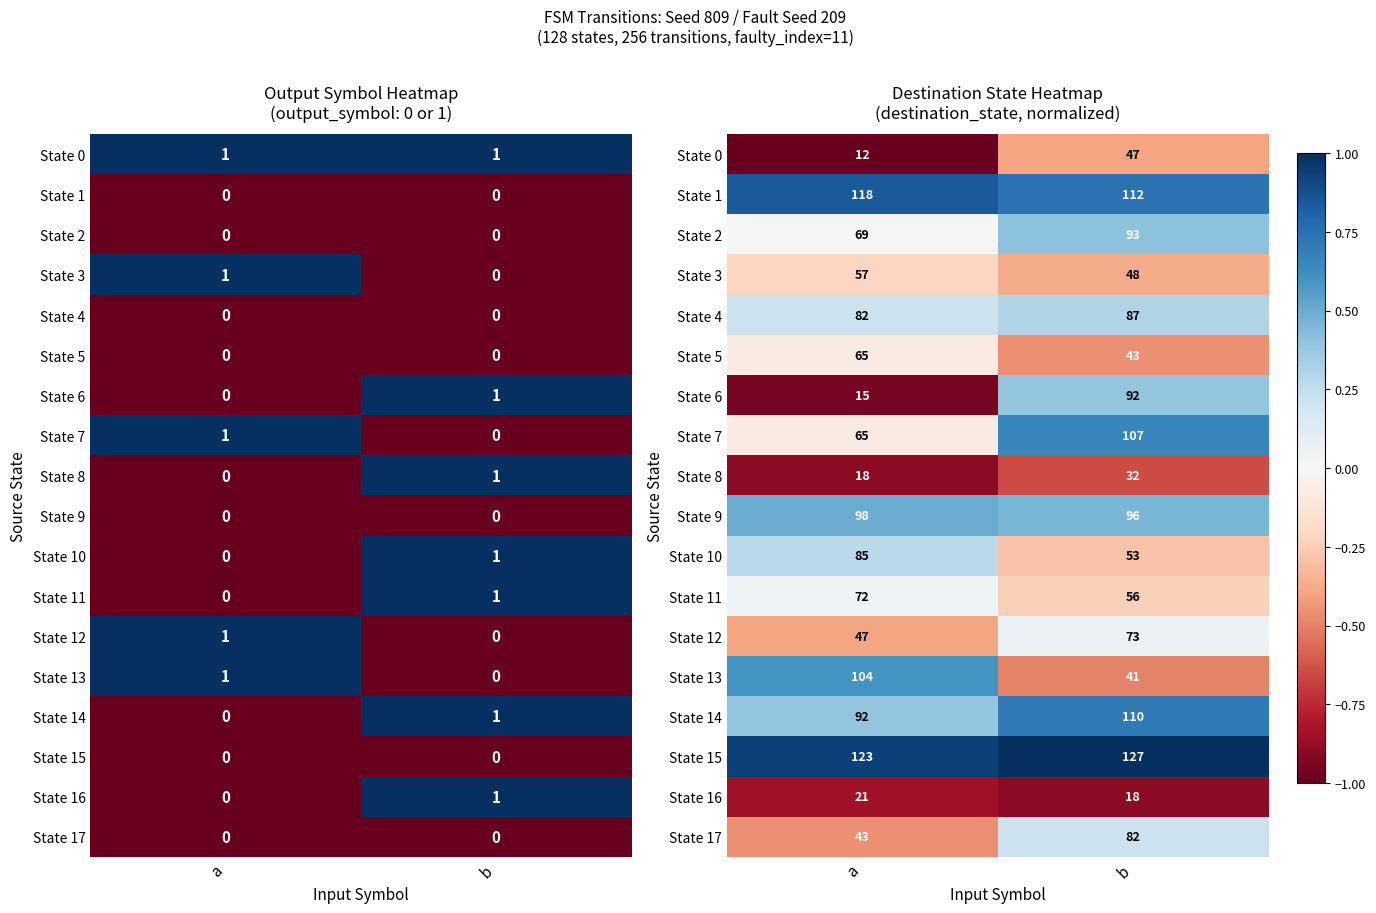

At which category does the chart reach its minimum across all series?

a